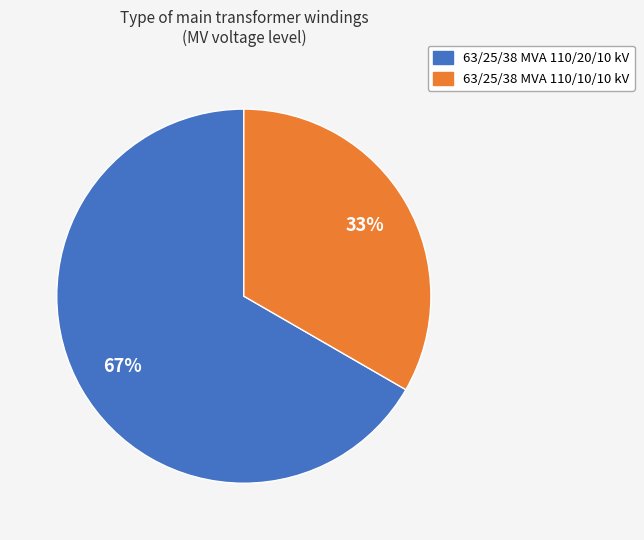

To the nearest percent, what percentage of the pie is 63/25/38 MVA 110/10/10 kV?

33%